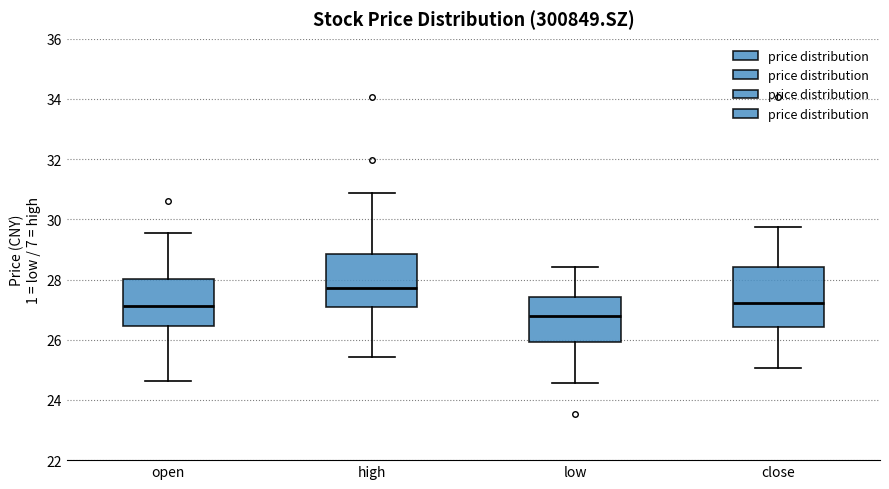

Where does the median line of the box for high sit on the y-axis? The values are not printed on the chart, so give them approximately, as read against the axis.

27.8